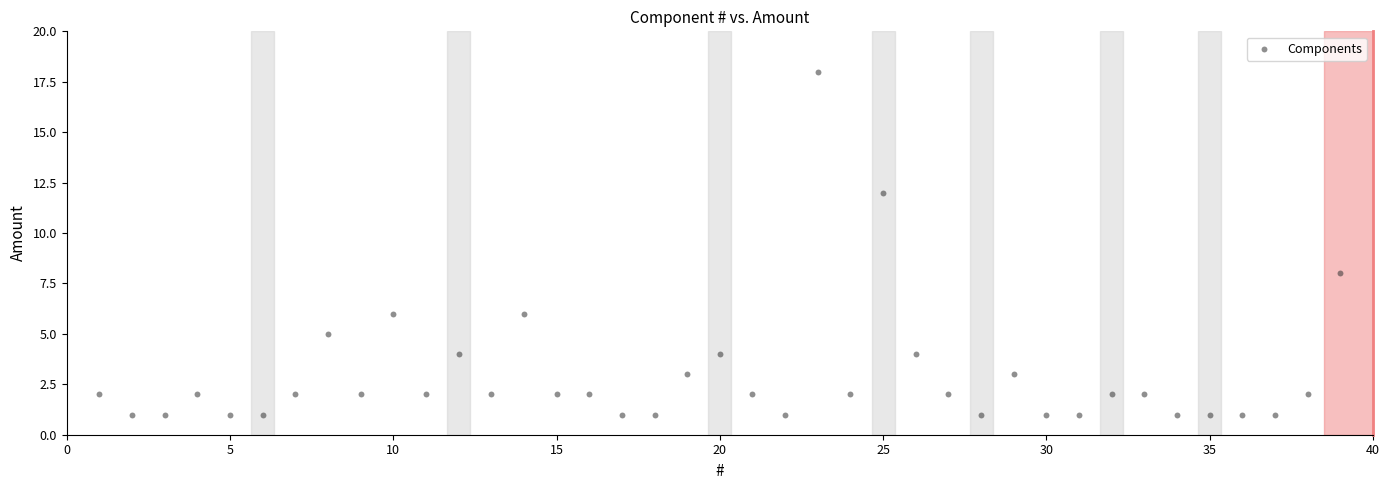

What Y value in the scatter plot is closest to 9?

8